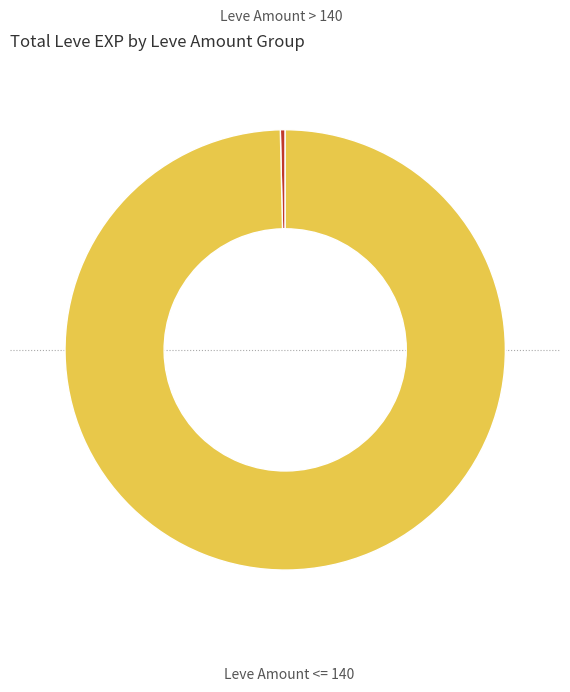

Which category has the smallest portion of the pie?

Leve Amount > 140